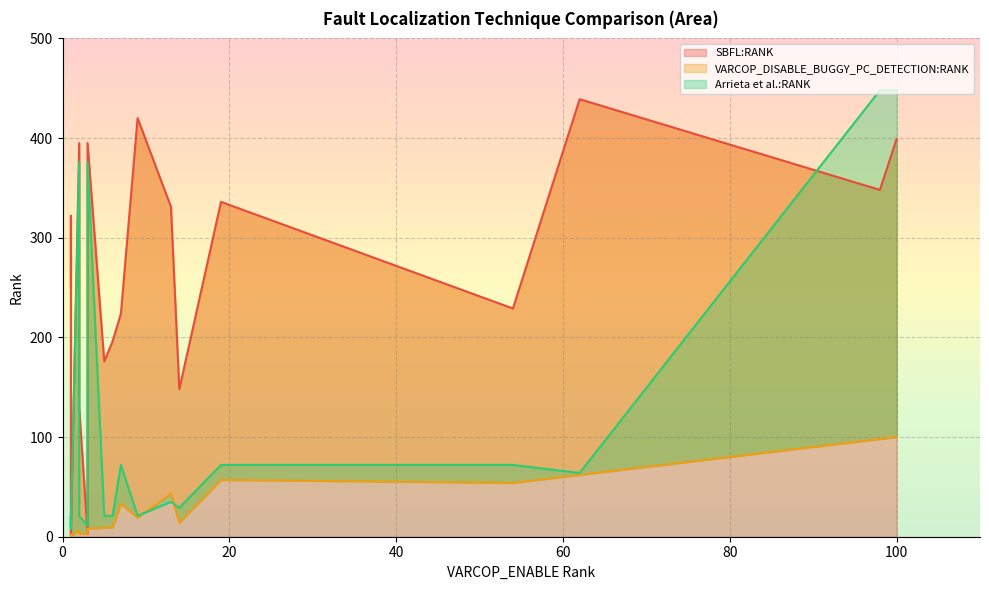

Is it true that Arrieta et al.:RANK equals 553 at ID_111?

False